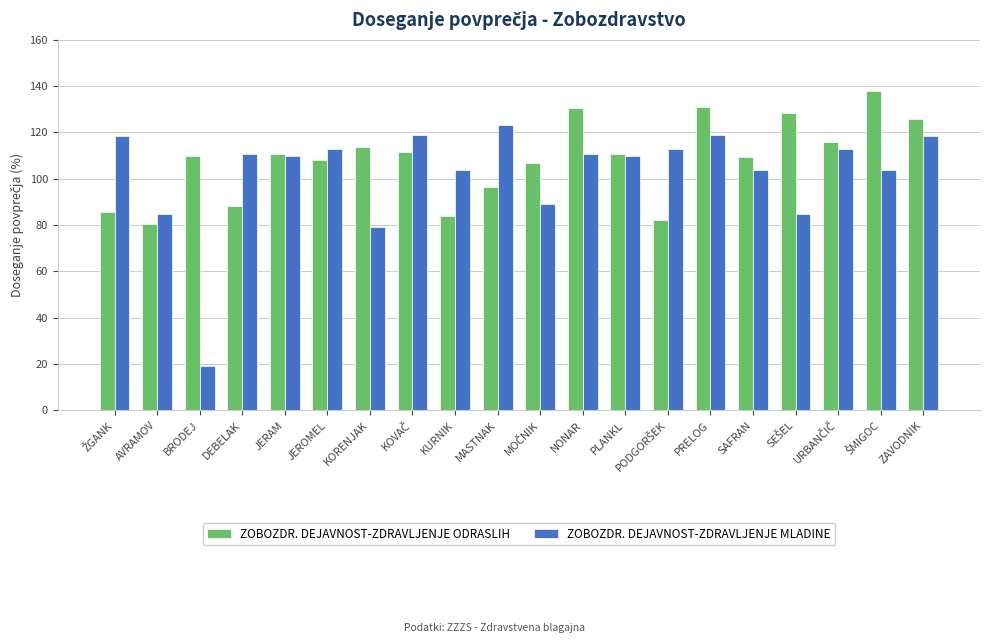

What position from the left is PLANKL?

13